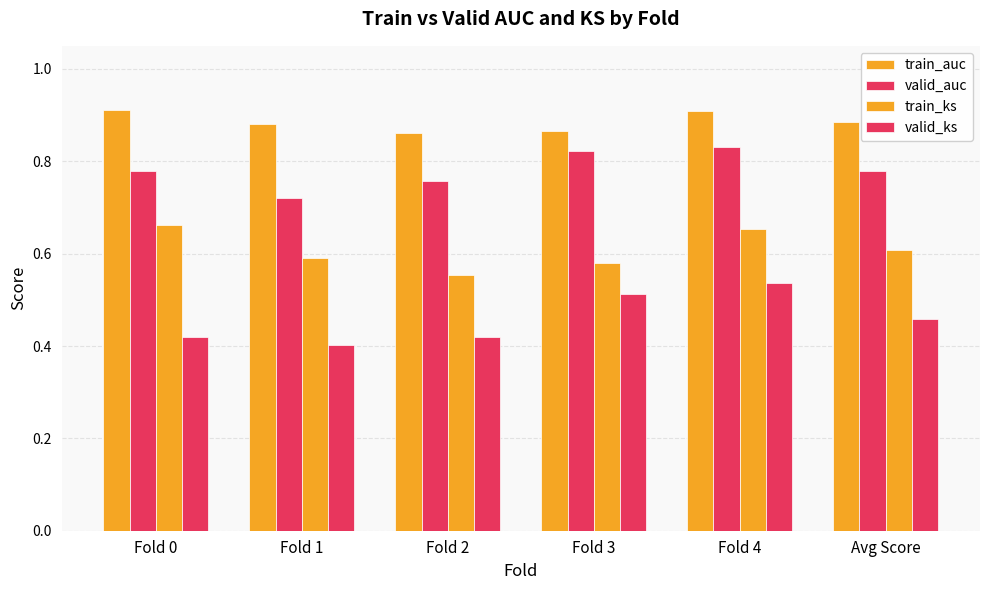

How many categories are shown in the chart?

6